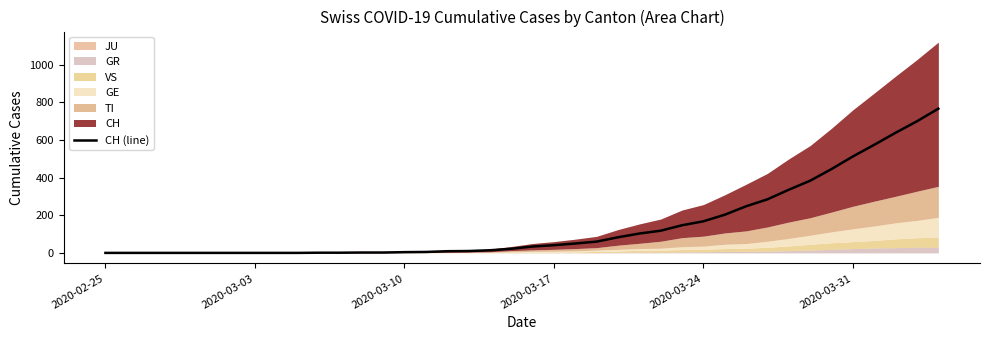

What is the highest value of the CH (line) series?

767